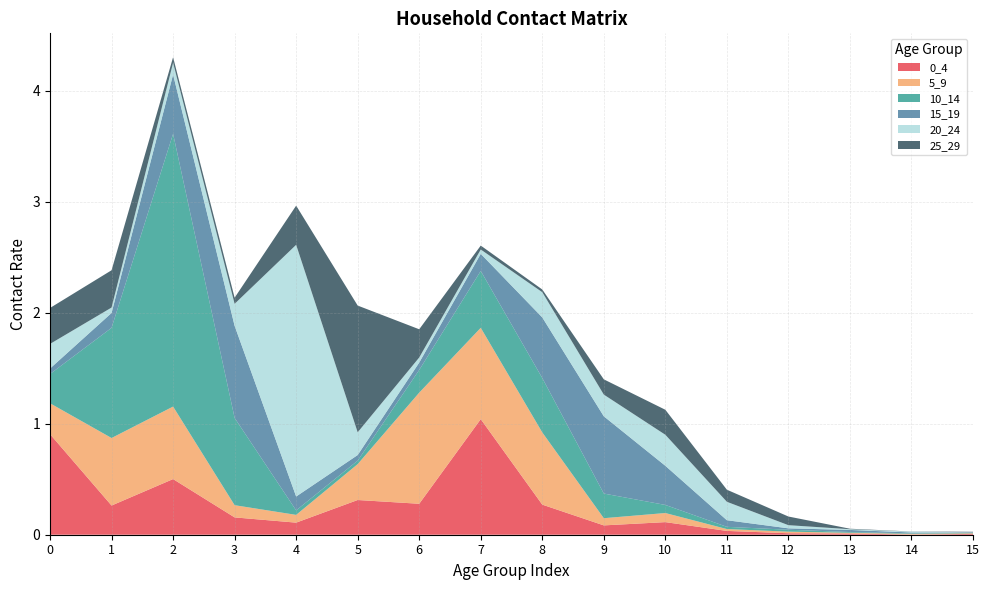

Reading right to left, list all the values displayed in this chart.

0_4: 0.0	0.0	0.0	0.0	0.0	0.1	0.1	0.3	1.0	0.3	0.3	0.1	0.2	0.5	0.3	0.9
5_9: 0.0	0.0	0.0	0.0	0.0	0.1	0.1	0.7	0.8	1.0	0.3	0.1	0.1	0.7	0.6	0.3
10_14: 0.0	0.0	0.0	0.0	0.0	0.1	0.2	0.5	0.5	0.2	0.0	0.0	0.8	2.5	1.0	0.3
15_19: 0.0	0.0	0.0	0.0	0.1	0.4	0.7	0.5	0.2	0.1	0.1	0.1	0.8	0.5	0.1	0.0
20_24: 0.0	0.0	0.0	0.0	0.2	0.3	0.2	0.2	0.0	0.0	0.2	2.3	0.2	0.1	0.0	0.2
25_29: 0.0	0.0	0.0	0.1	0.1	0.2	0.1	0.0	0.0	0.3	1.1	0.4	0.1	0.1	0.3	0.3